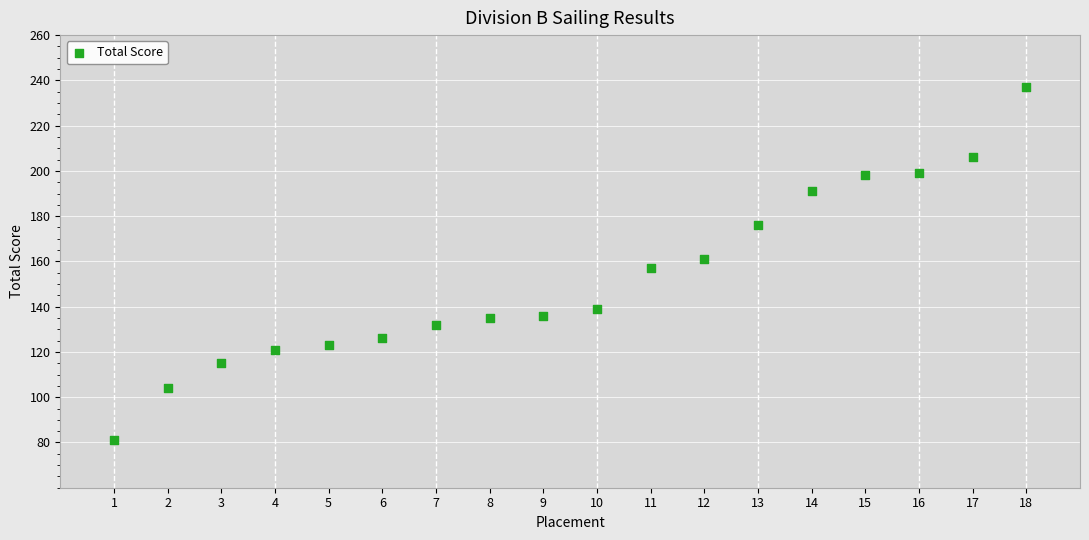

What is the range of X values (max minus min)?

17